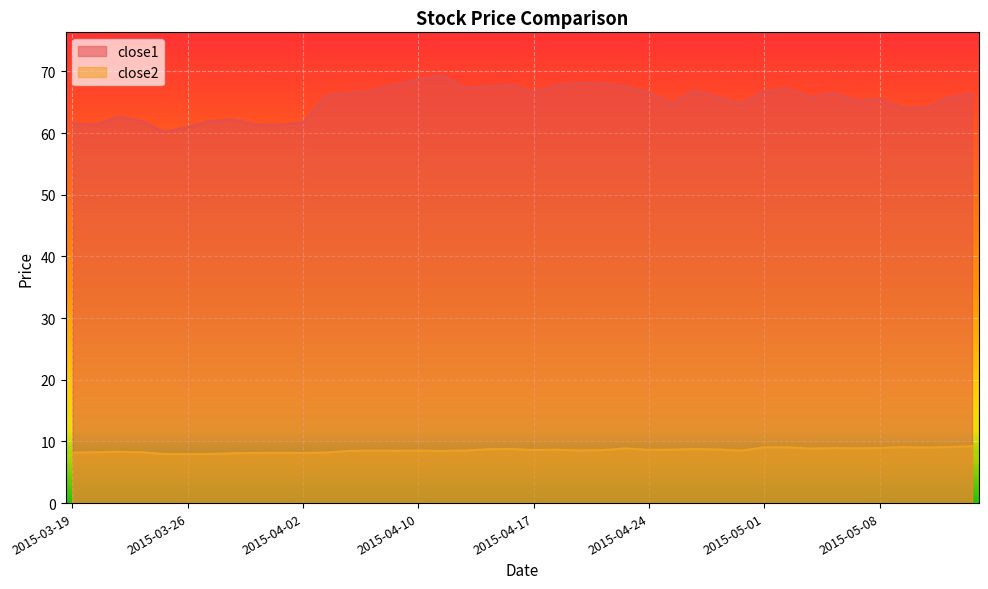

True or false: close2 and close1 intersect in this chart.

False